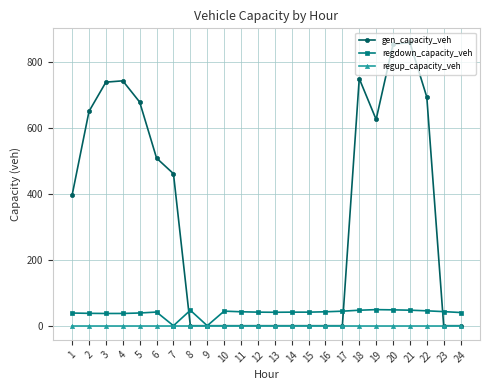

What is the difference between the regdown_capacity_veh values at 9 and 1?

38.5